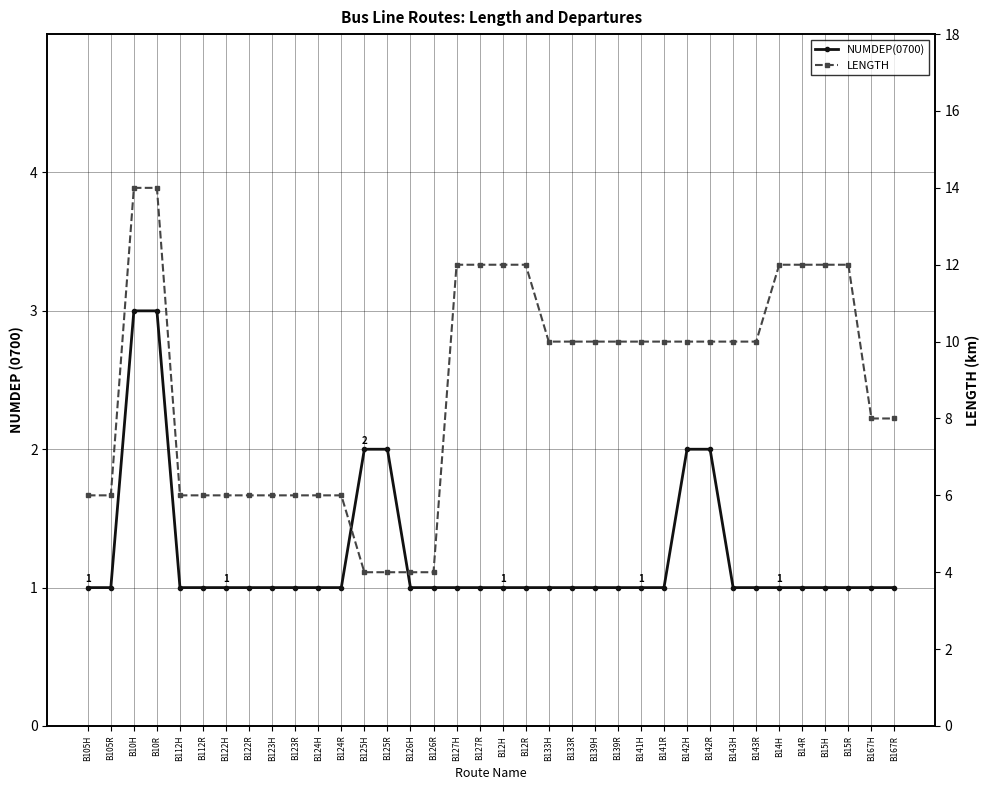

True or false: NUMDEP(0700) has a value of 1 at B143H.

True